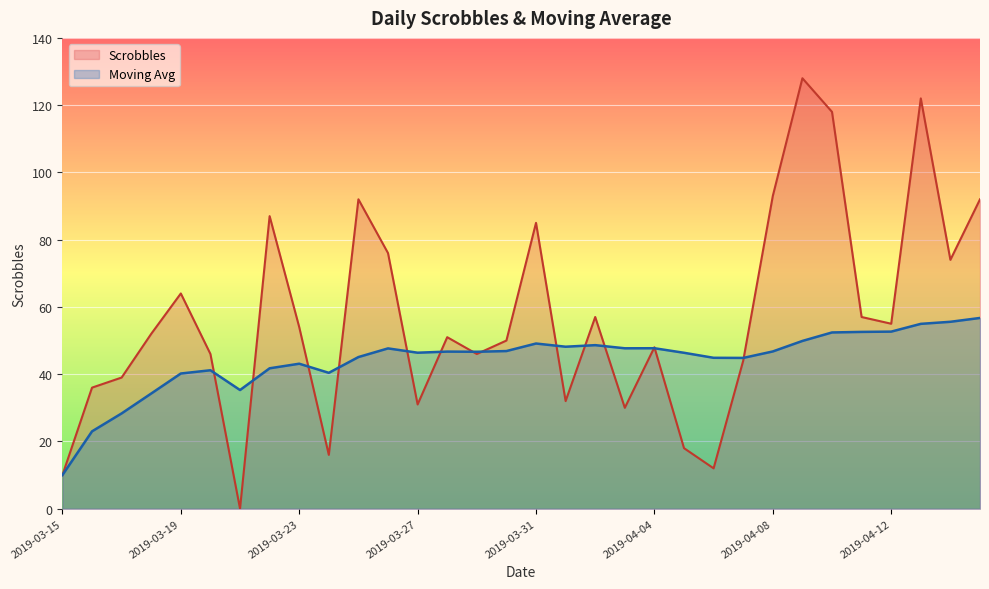

At 2019-04-01, list the series in order from largest to smallest.

Moving Avg, Scrobbles